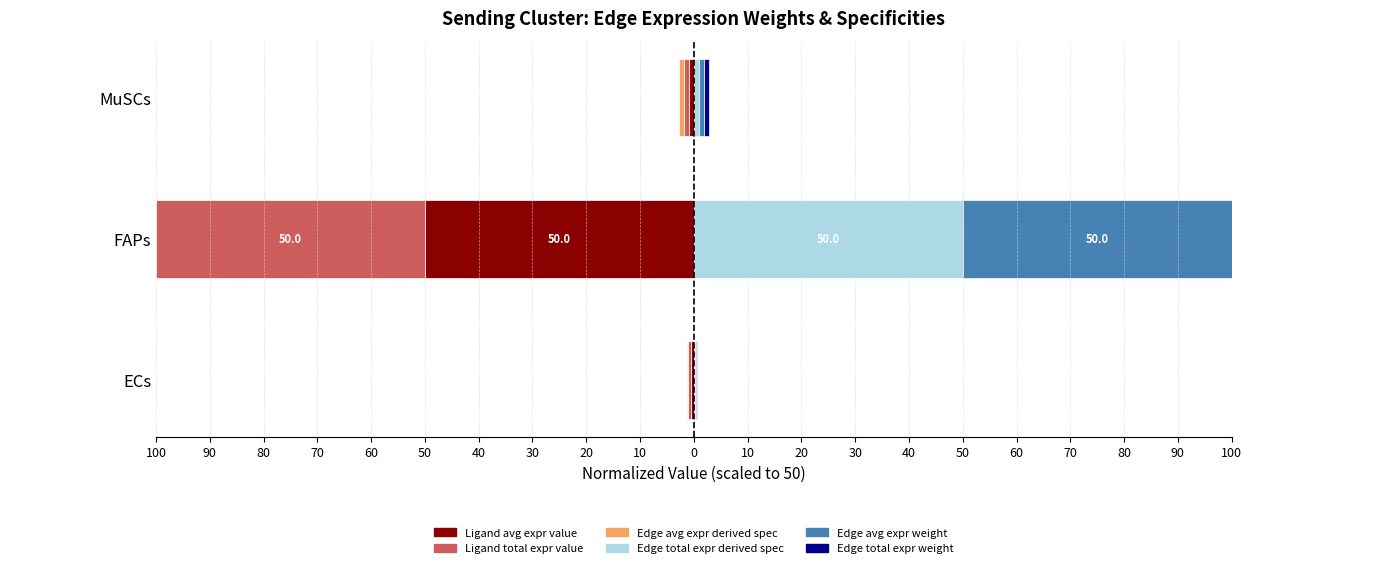

How many series are shown in this chart?

6